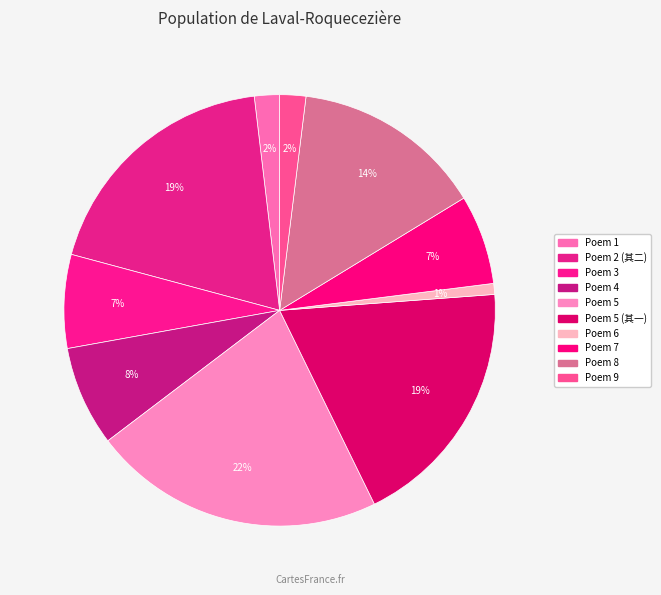

How many slices are in this pie chart?

10